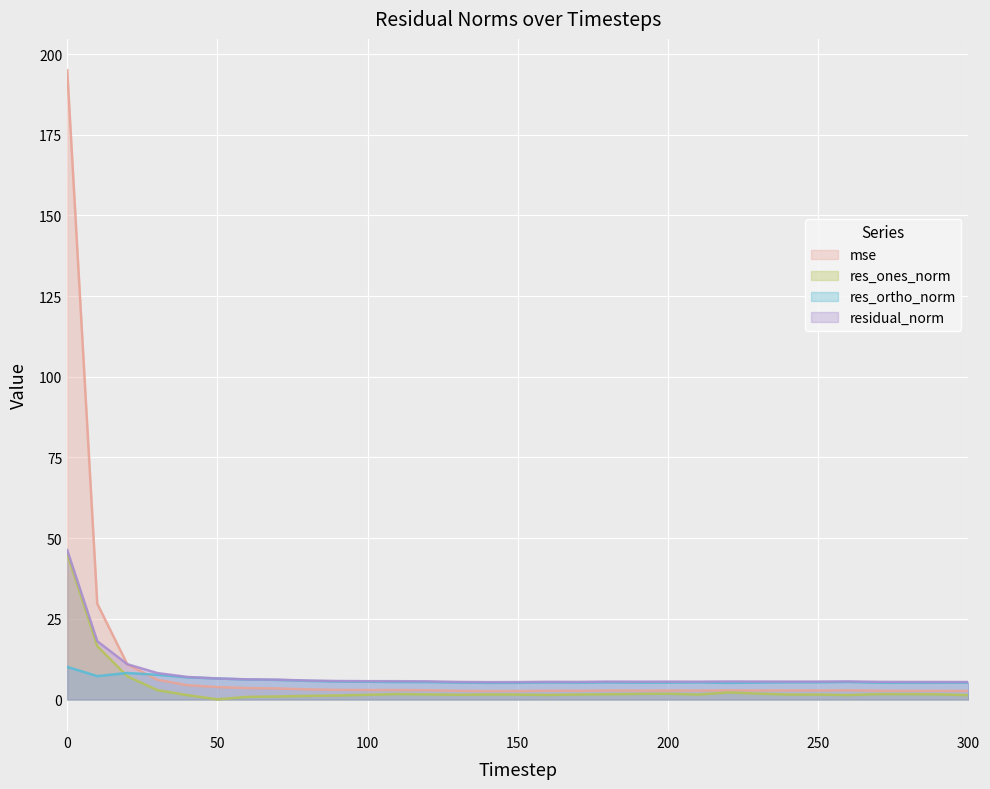

In mse, how many points are lower than both neighbors (excluding endpoints)?

5